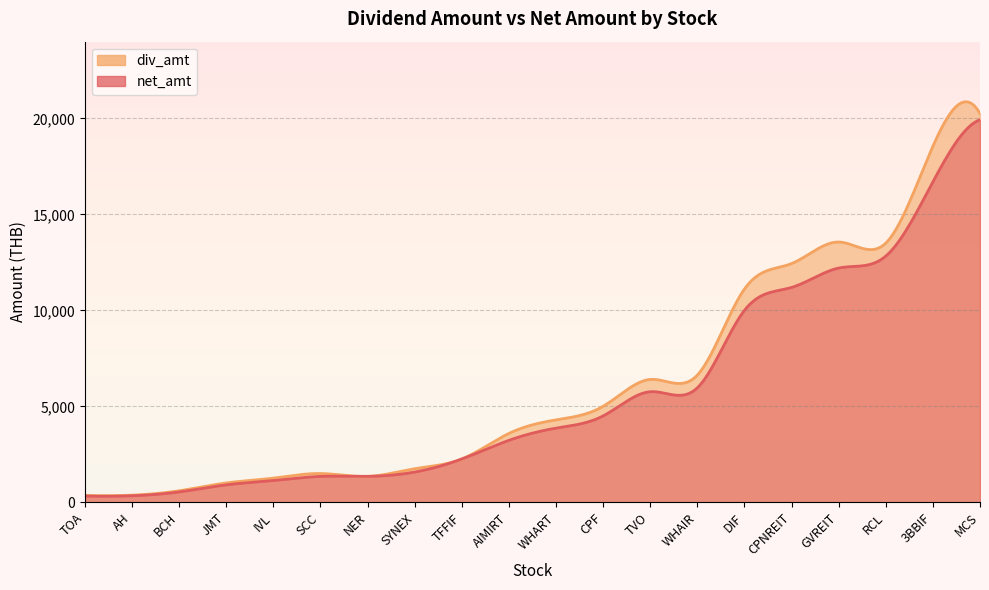

What is the total value across all series at DIF?

21109.0